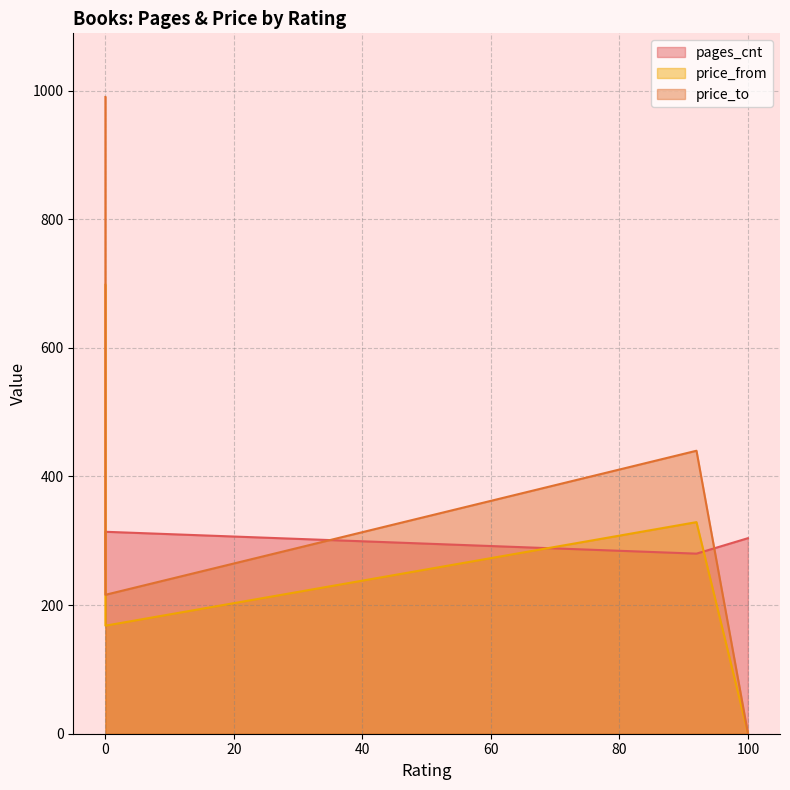

The pages_cnt series shows 440 at 100. True or false?

False